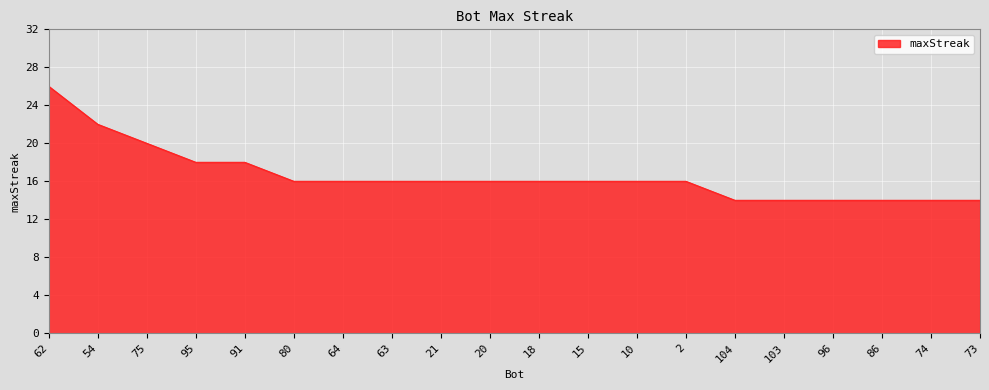

What is the minimum value shown in the chart?

14